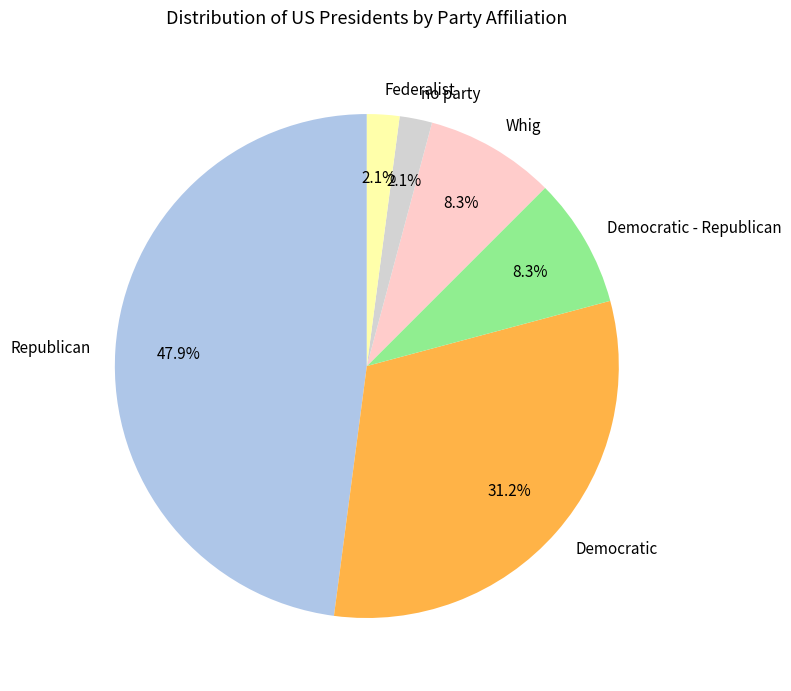

Which has a higher value, Democratic - Republican or Republican?

Republican